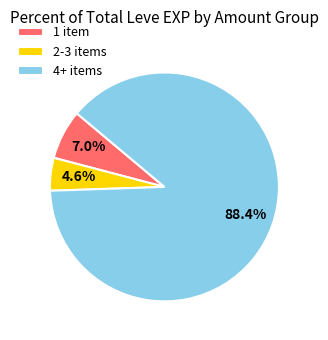

How many slices are in this pie chart?

3